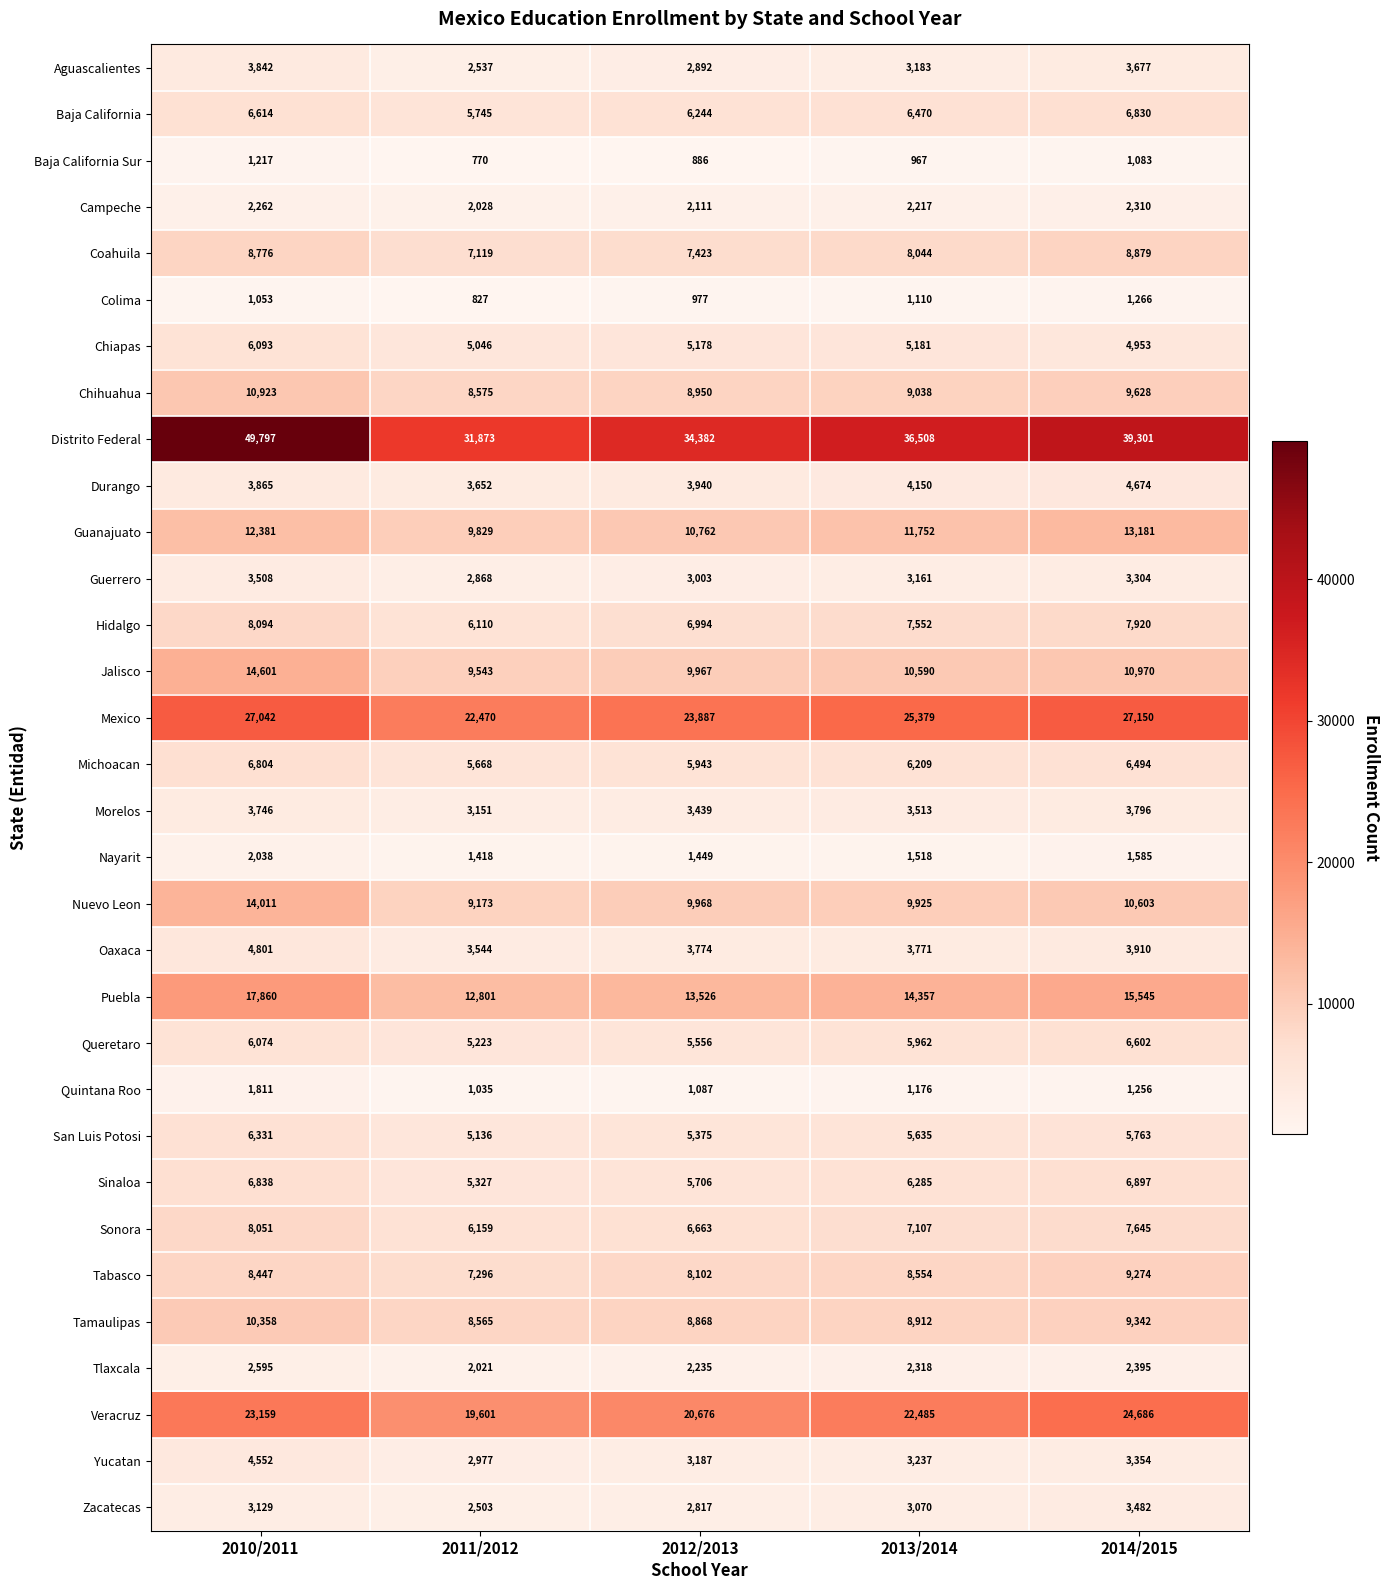

What is the difference between the Guerrero values at 2012/2013 and 2010/2011?

505